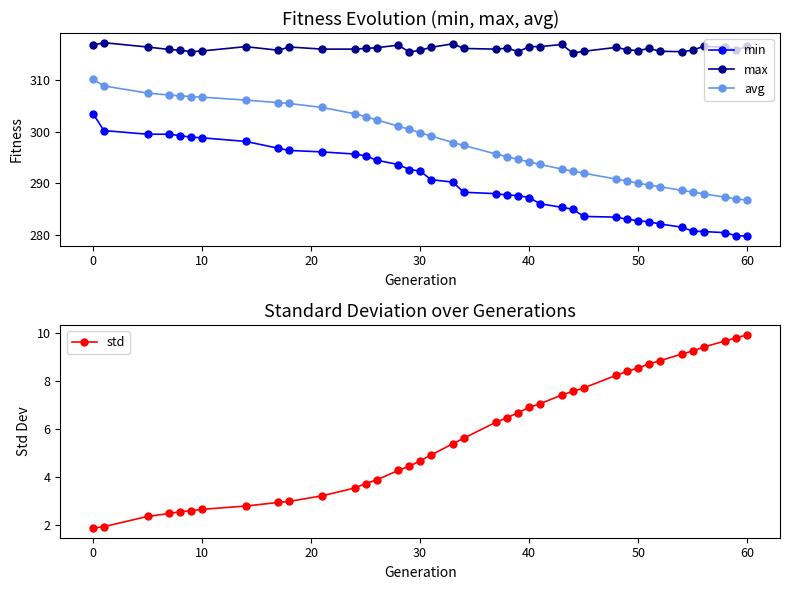

What is the greatest value displayed?

317.3